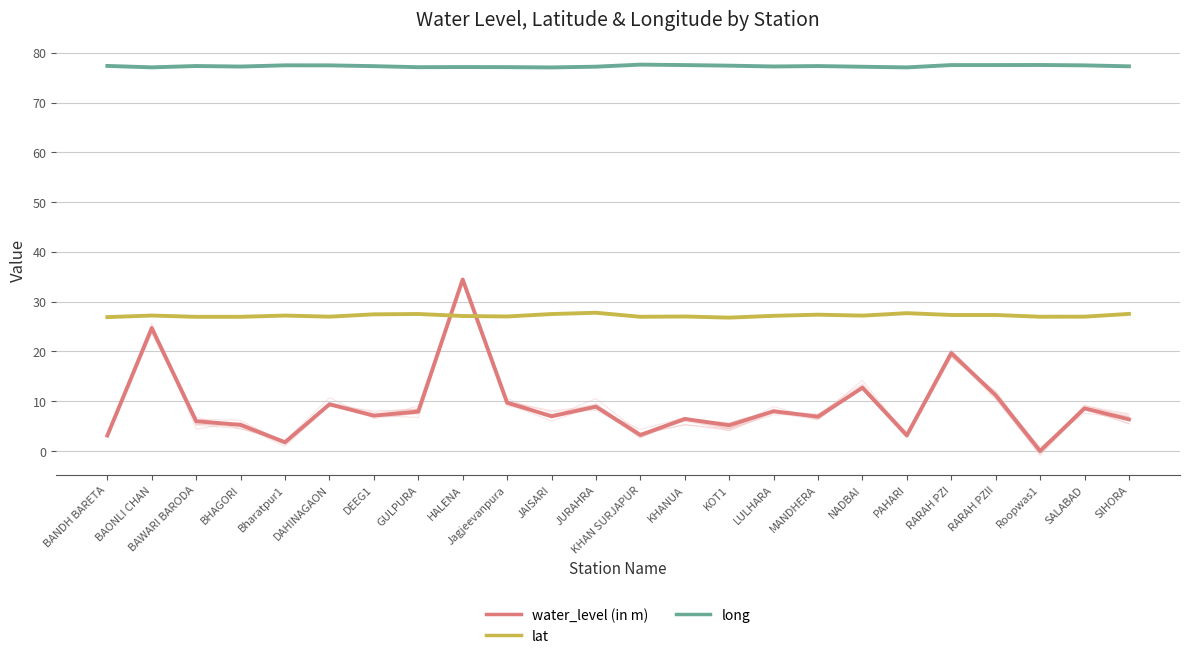

Rank the series by their maximum value, from lowest to highest.

lat, water_level (in m), long